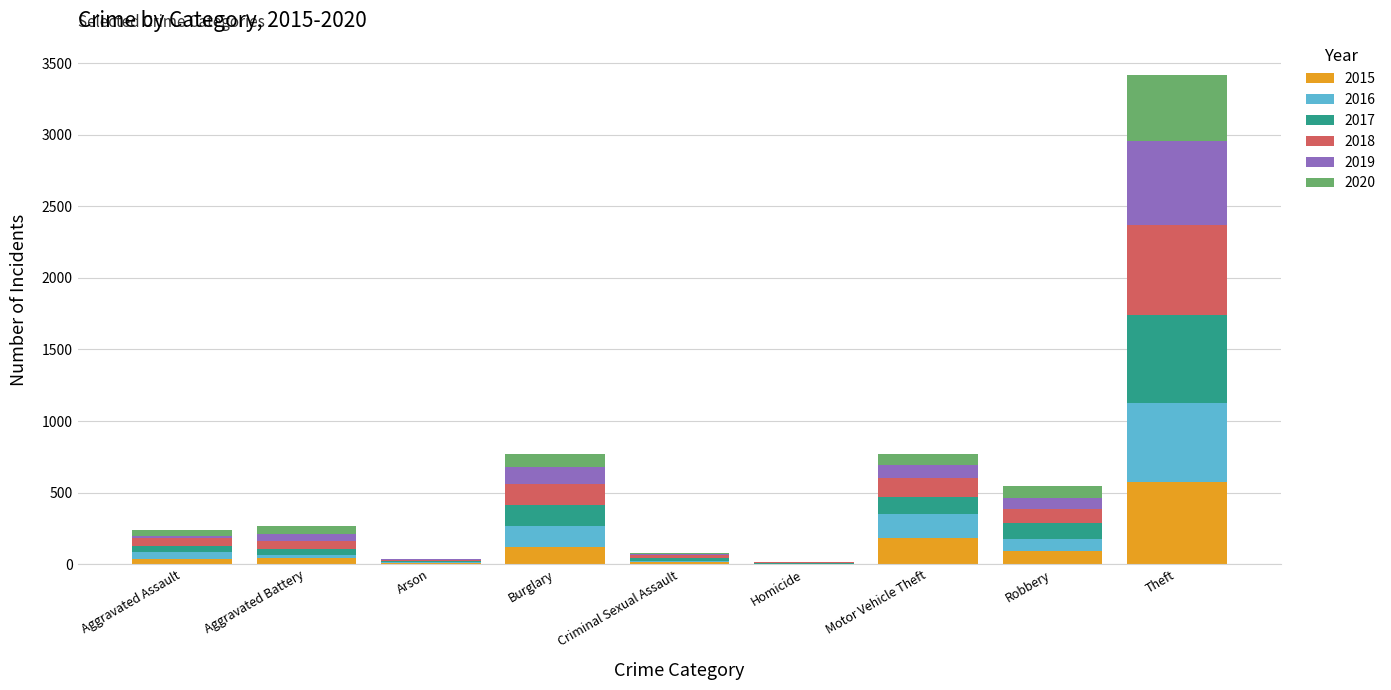

How many distinct data groups are displayed?

6